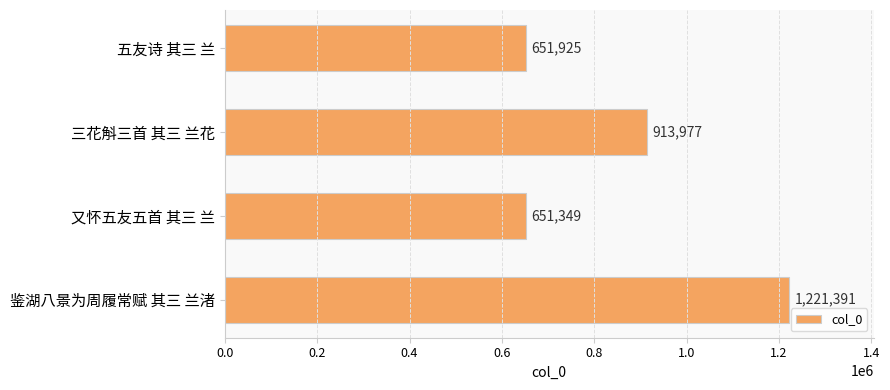

What is the label of the 3rd bar from the top?

又怀五友五首 其三 兰